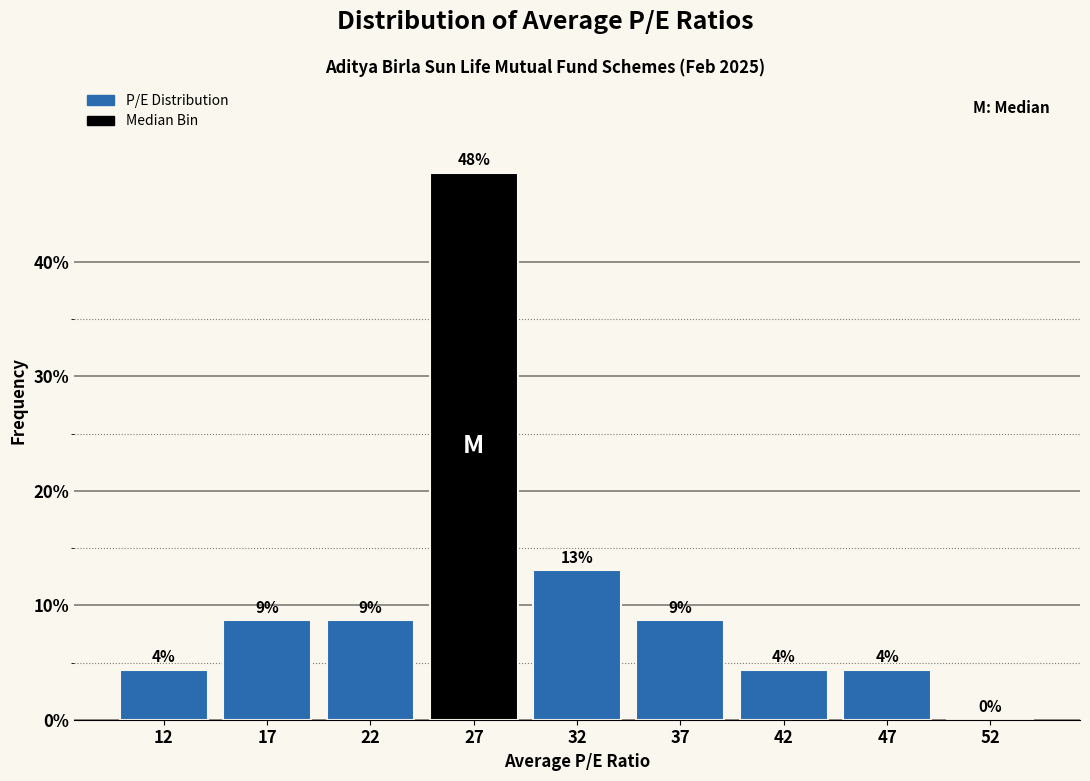

Are the bars horizontal?

No